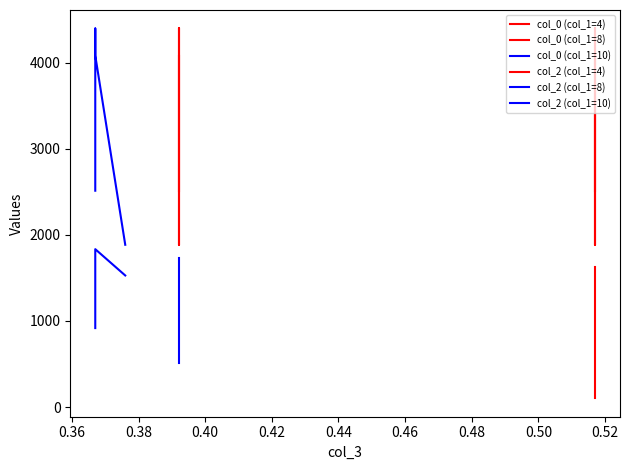

What are all the series names shown in the legend?

col_0 (col_1=4), col_0 (col_1=8), col_0 (col_1=10), col_2 (col_1=4), col_2 (col_1=8), col_2 (col_1=10)